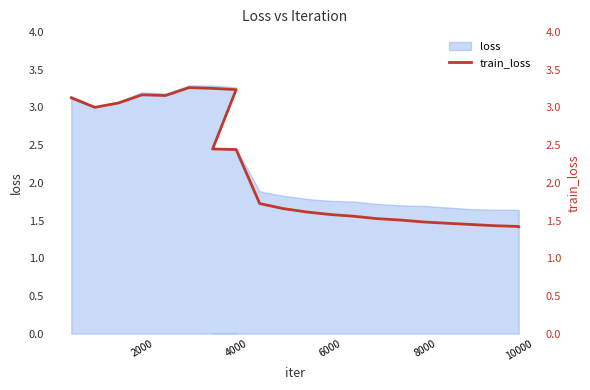

True or false: the data shows 2.4 at 16.

False